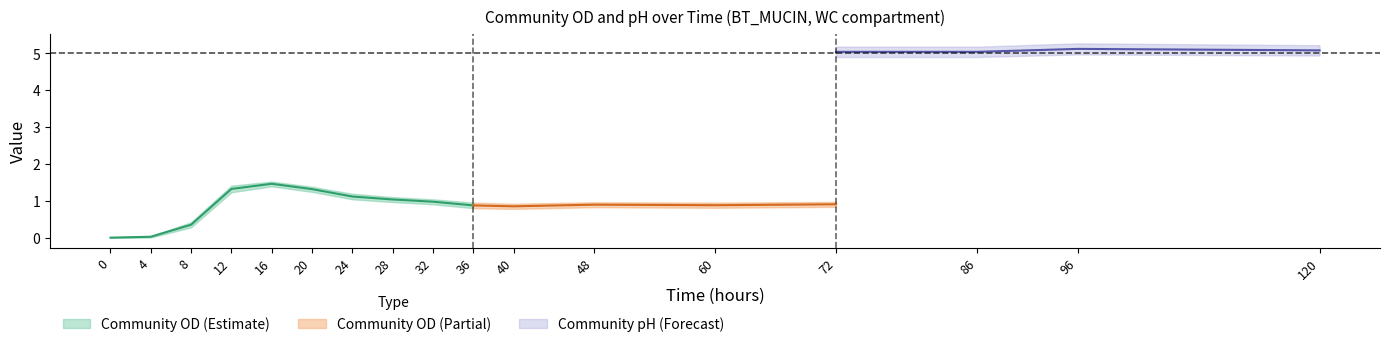

True or false: Community OD lower has a value of 0.9 at 20.

False